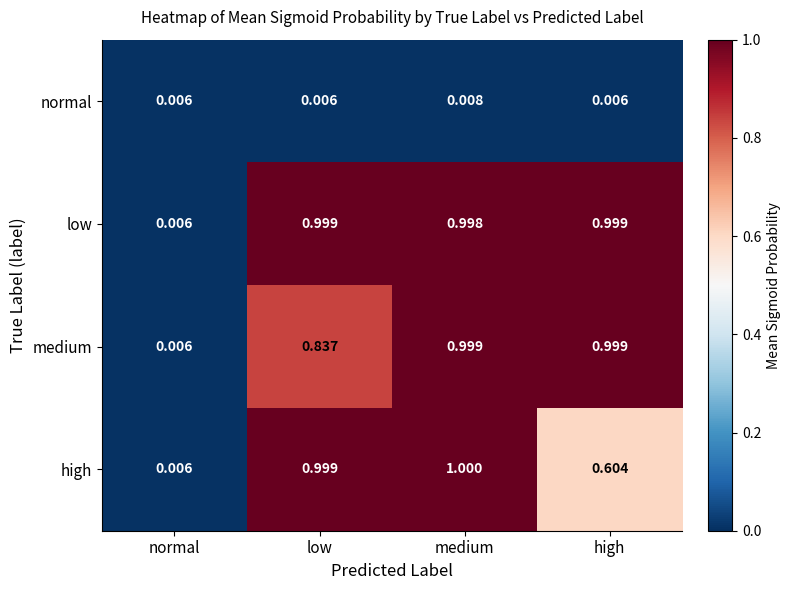

Where is low nearest to the value 0?

normal